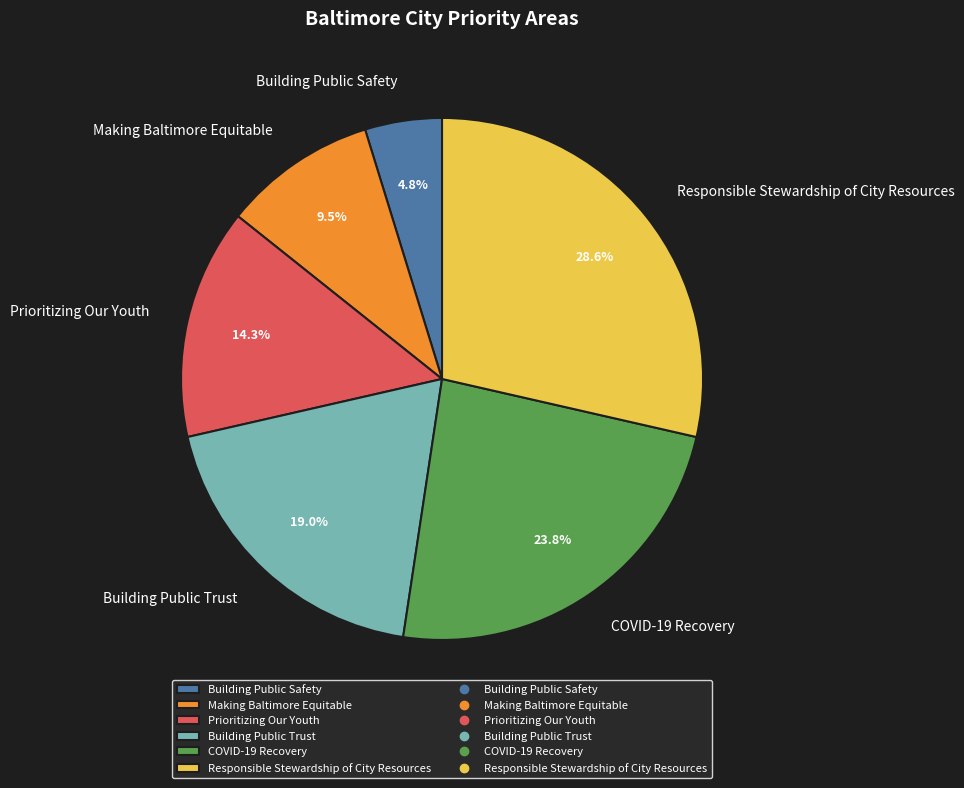

The COVID-19 Recovery slice represents 24% of the pie. True or false?

True